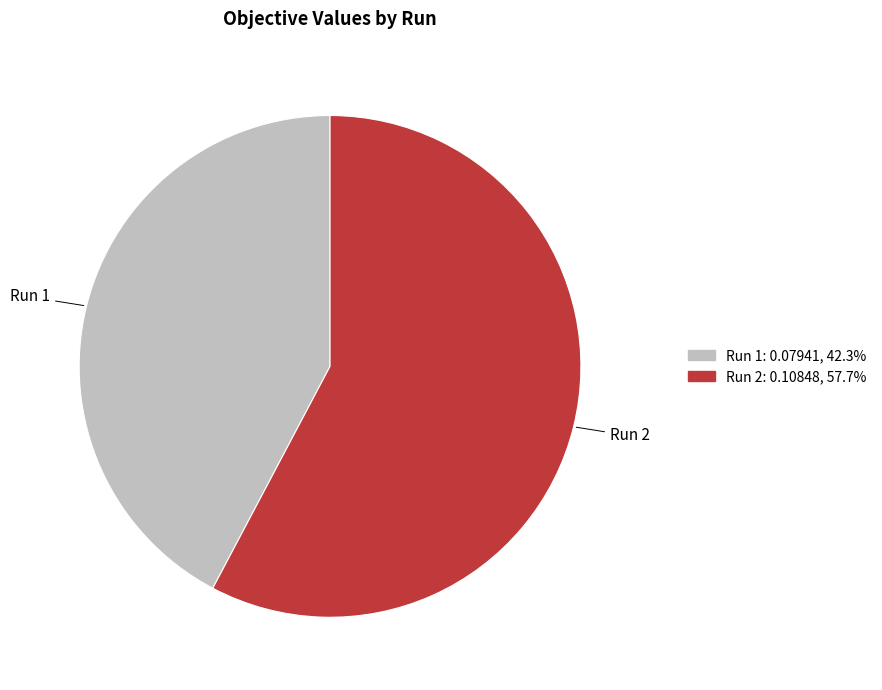

Which slice is the largest?

Run 2